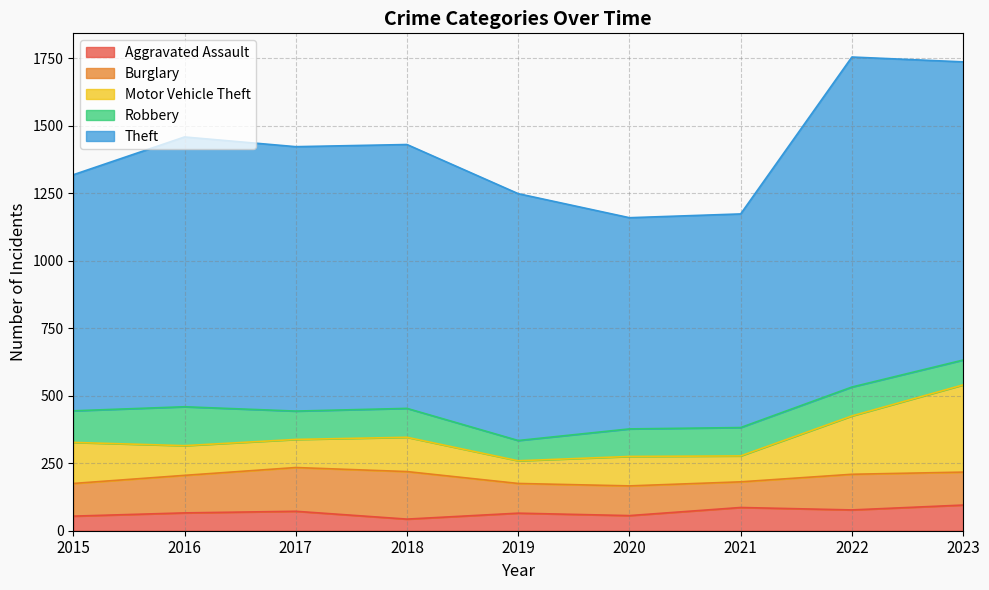

At which category is the sum across all series the highest?

2022